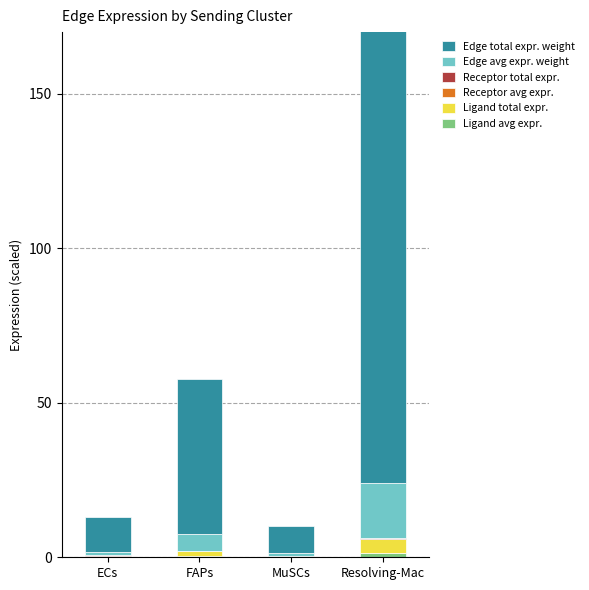

What is the minimum value shown in the chart?

0.1